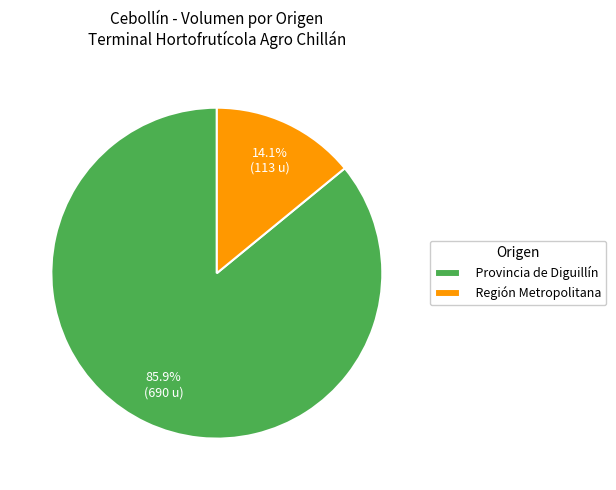

Rank the categories by value from highest to lowest.

Provincia de Diguillín, Región Metropolitana